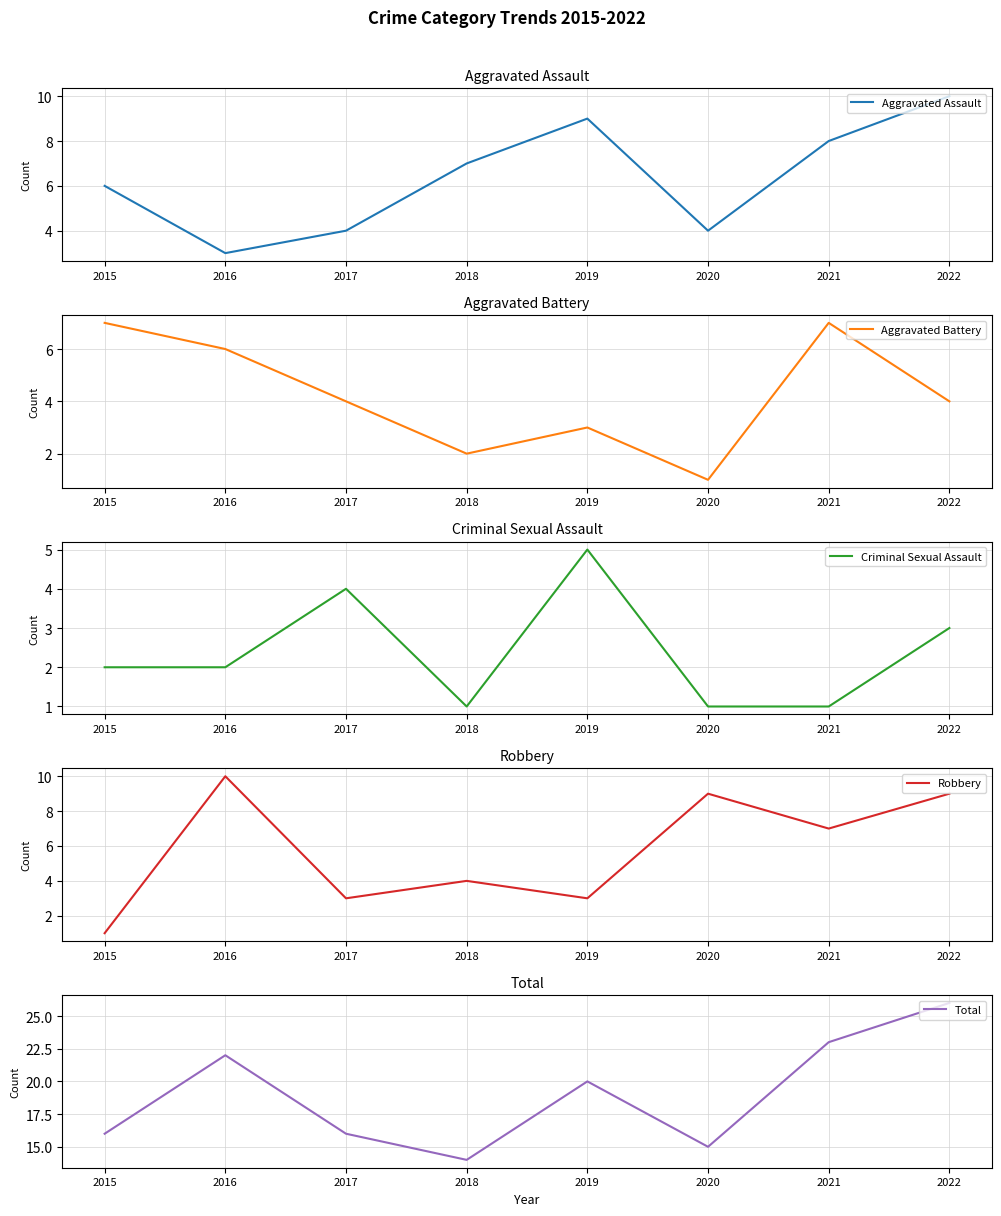

Which series ends up on top after the final intersection of Robbery and Aggravated Assault?

Aggravated Assault